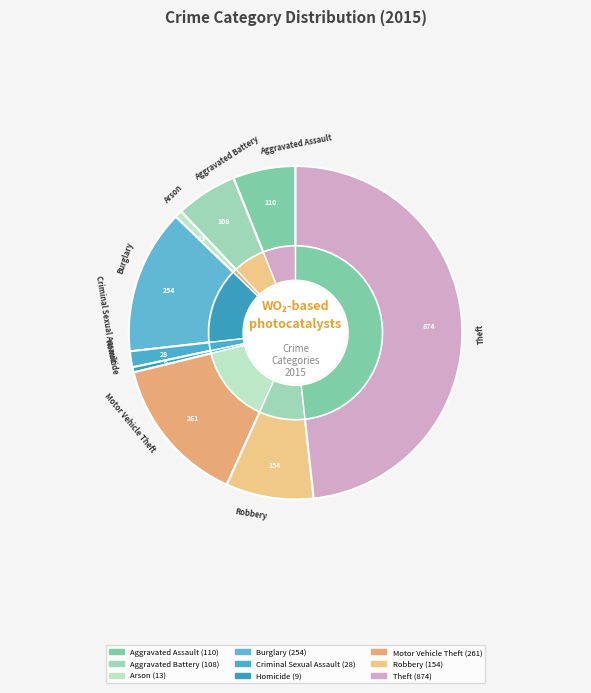

How much of the chart is everything except Theft?

51.7%